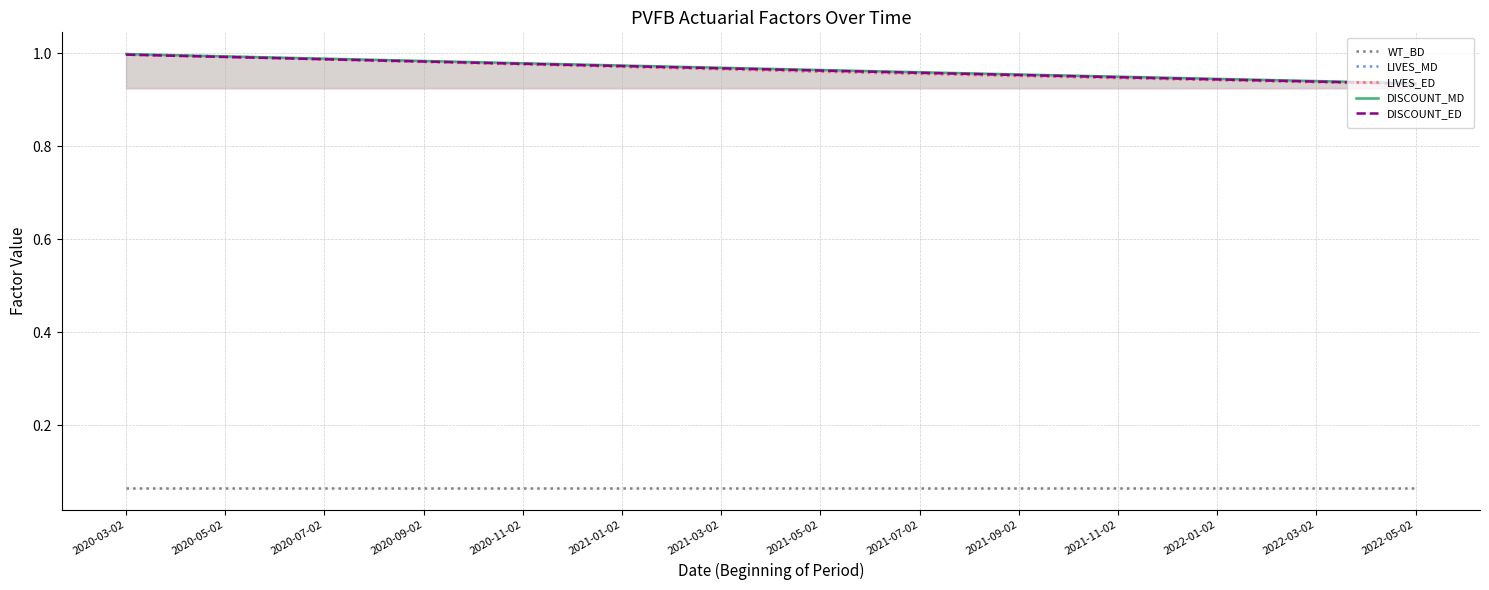

What is the sum of all LIVES_MD values?

26.1